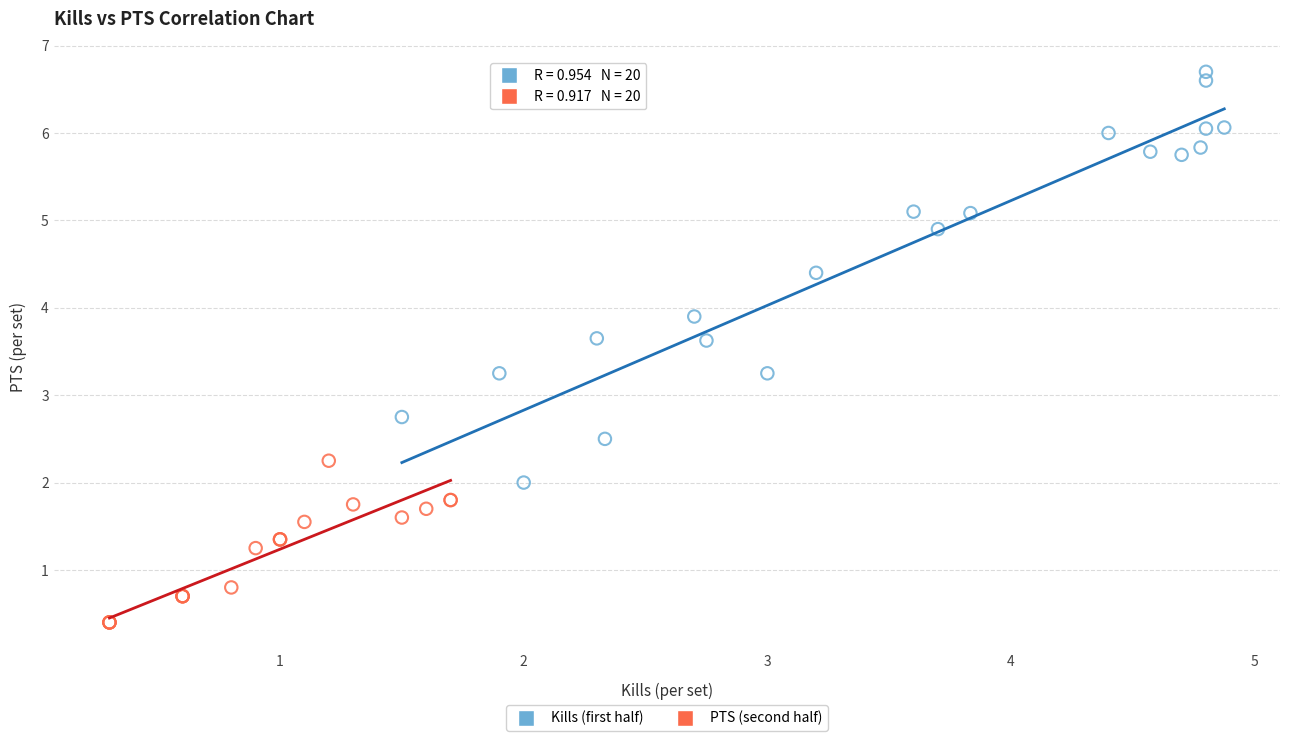

What are all the series names shown in the legend?

Kills (first half), PTS (second half)